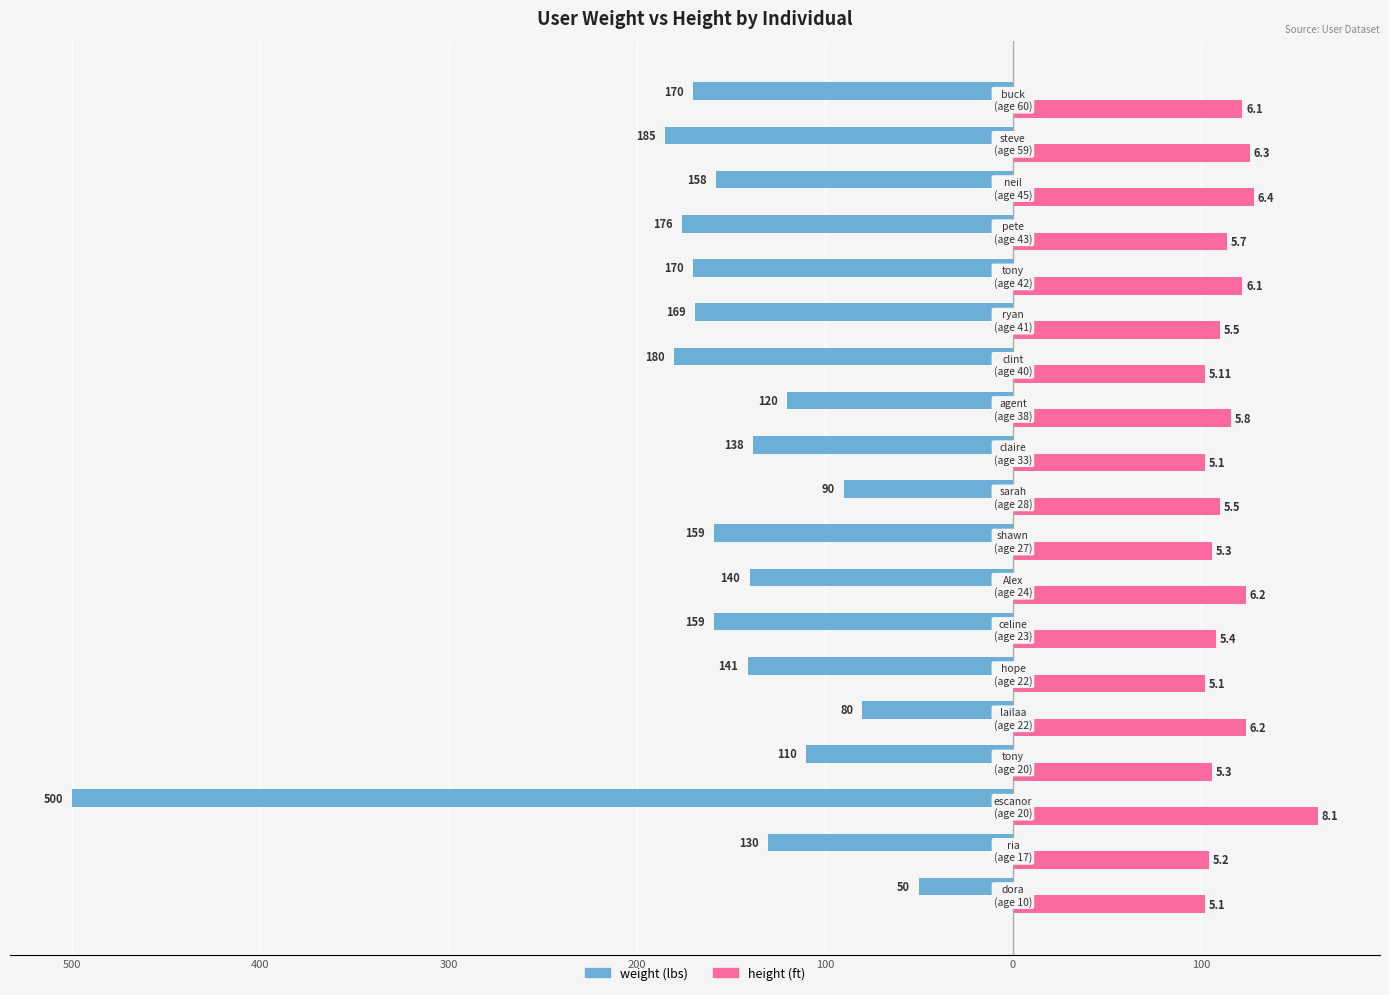

How many bars are there in total?

38